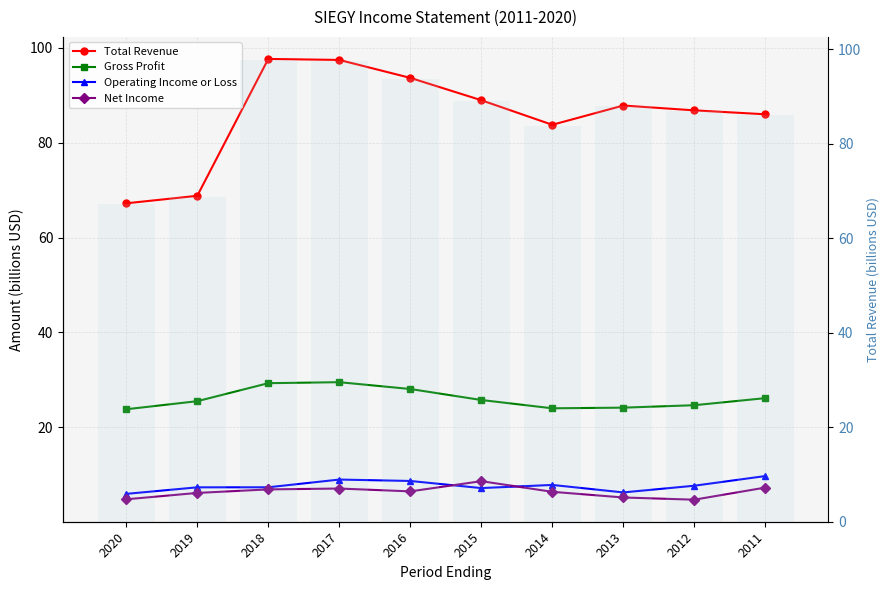

What is the maximum value shown in the chart?

97.7